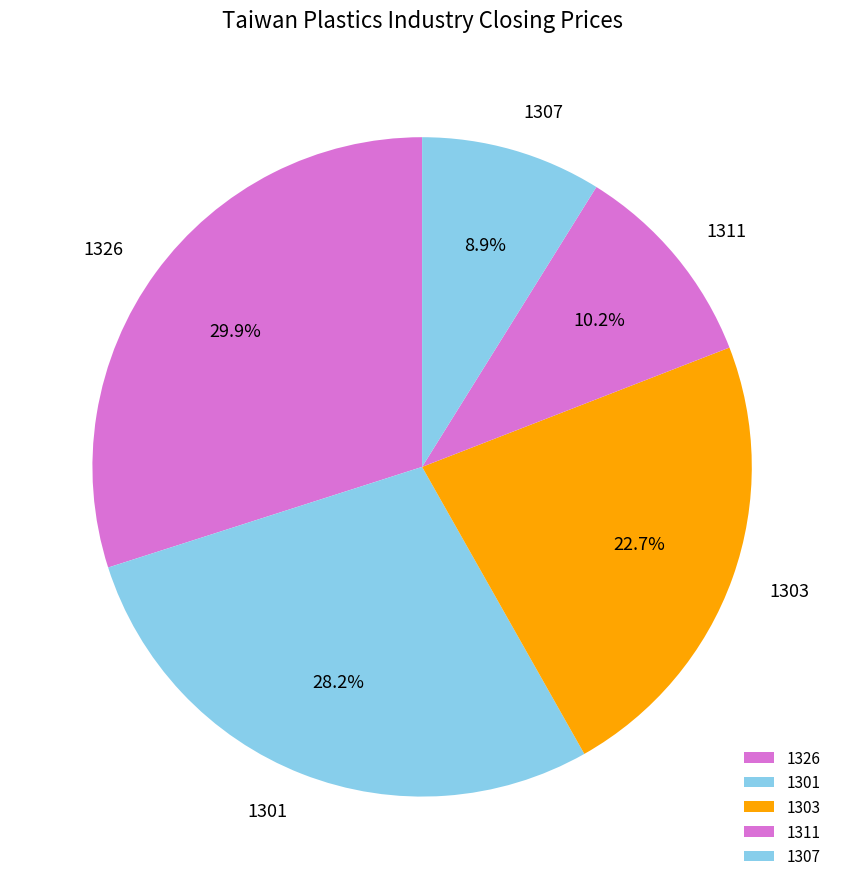

What portion of the pie excludes 1307?

91.1%